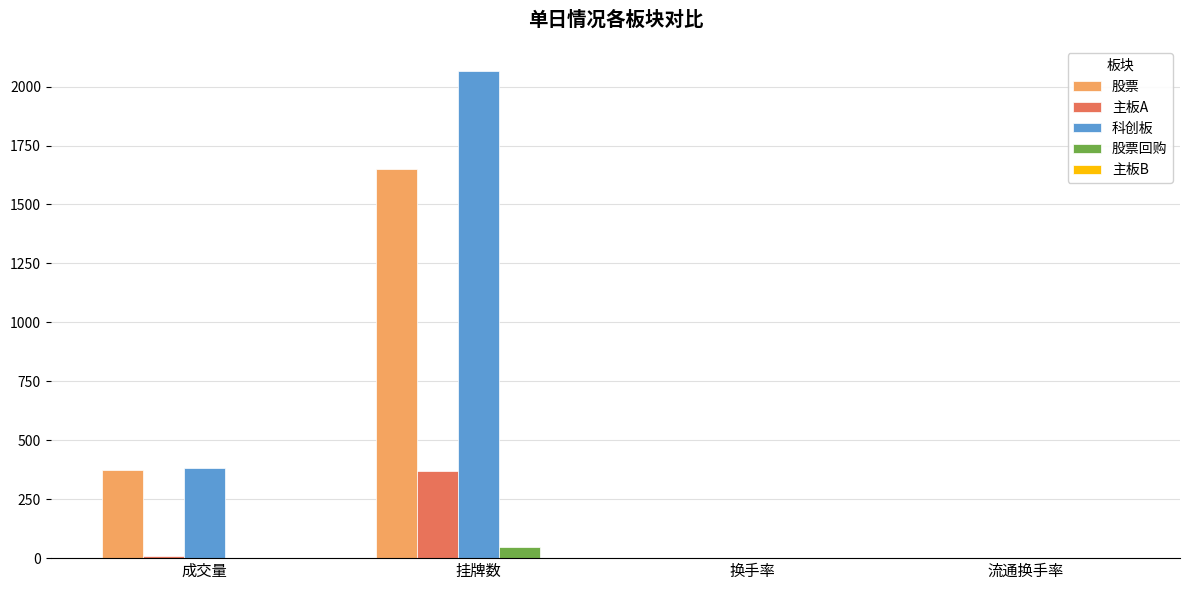

Is the value of 科创板 at 挂牌数 greater than the value of 主板A at 流通换手率?

Yes